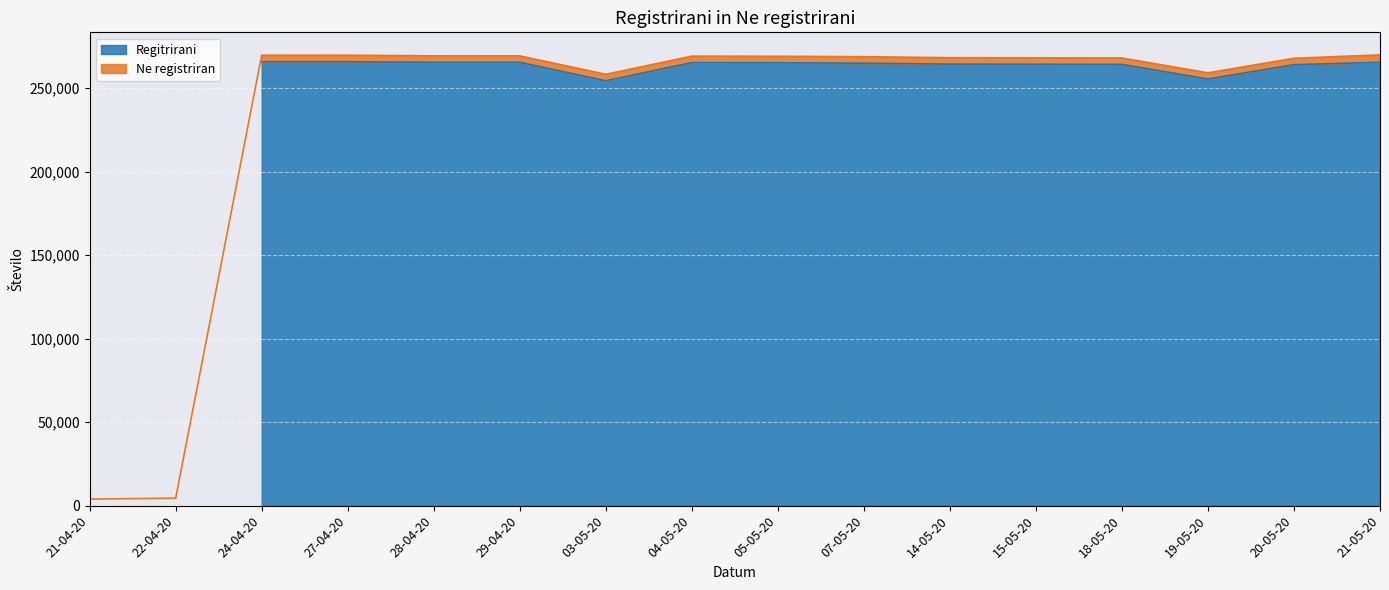

How many interior local valleys (lower than both neighbors) does the data have?

2